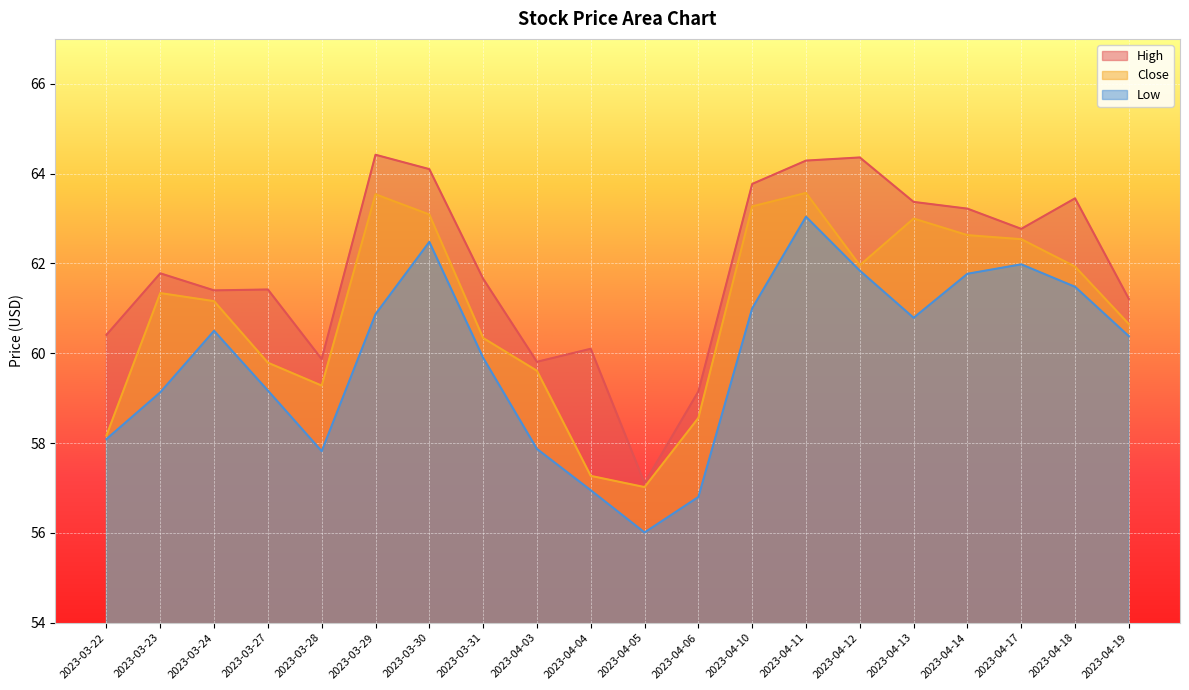

Rank the series by their average value, from highest to lowest.

High, Close, Low